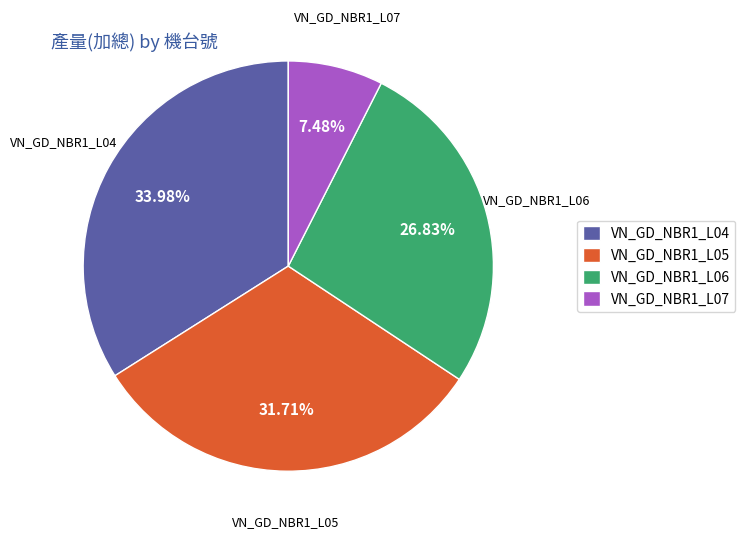

How much of the chart is everything except VN_GD_NBR1_L06?

73.2%